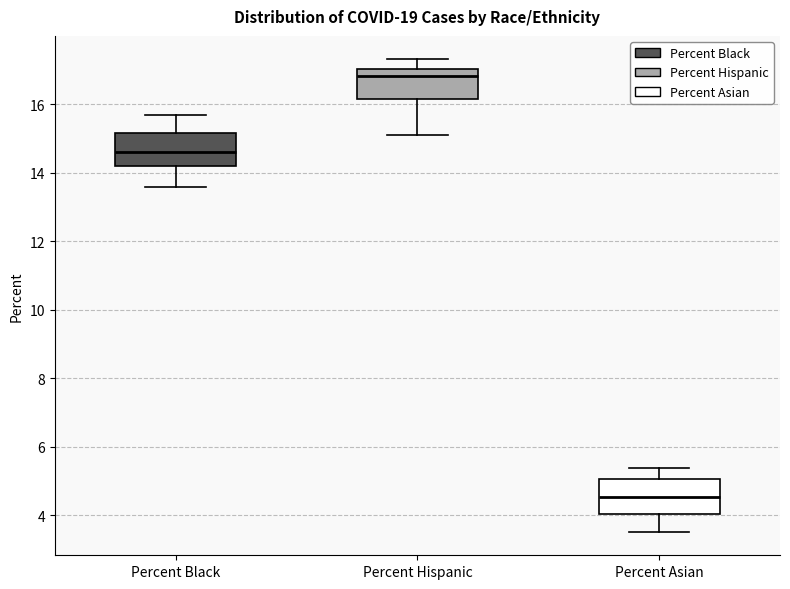

Which box's median line is the highest?

Percent Hispanic